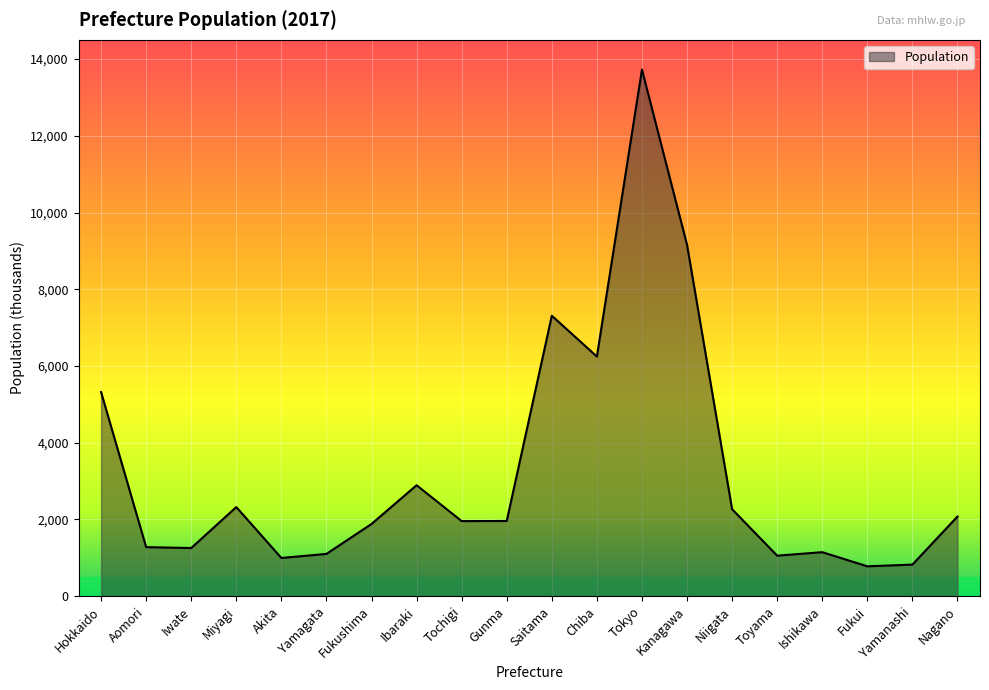

Which has a higher value, Yamagata or Fukushima?

Fukushima